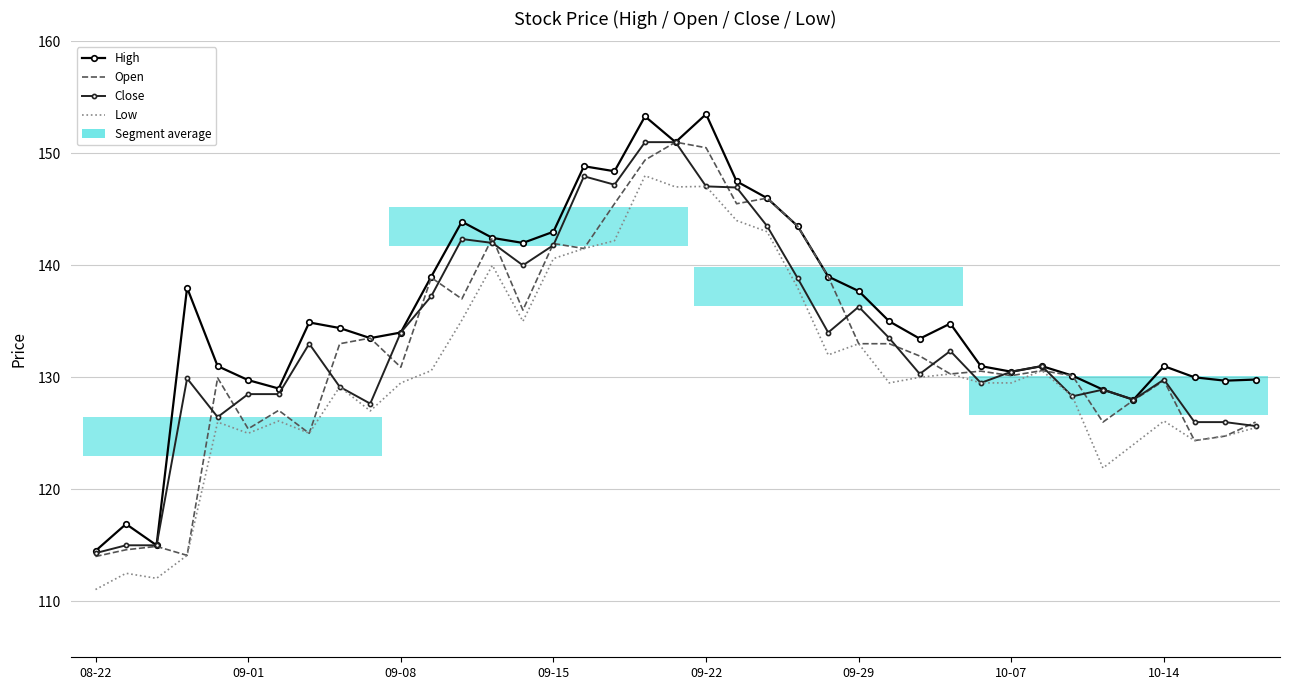

True or false: Low has more than 2 points higher than both neighbors.

True